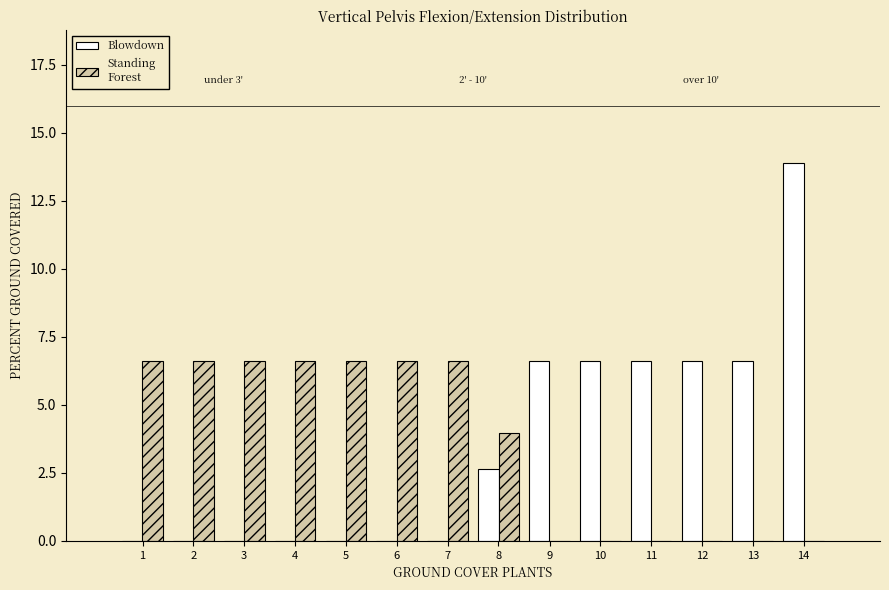

At which category is the sum across all series the highest?

14